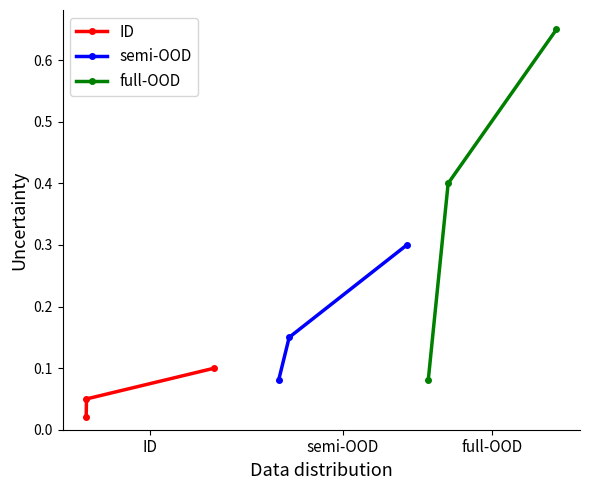

Which category has the highest value across all series?

full-OOD